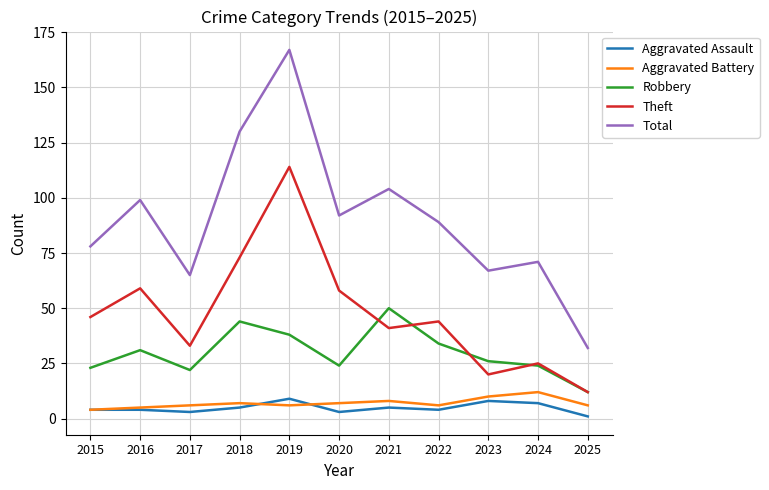

Count the Aggravated Battery values in the range 6 to 8.

7